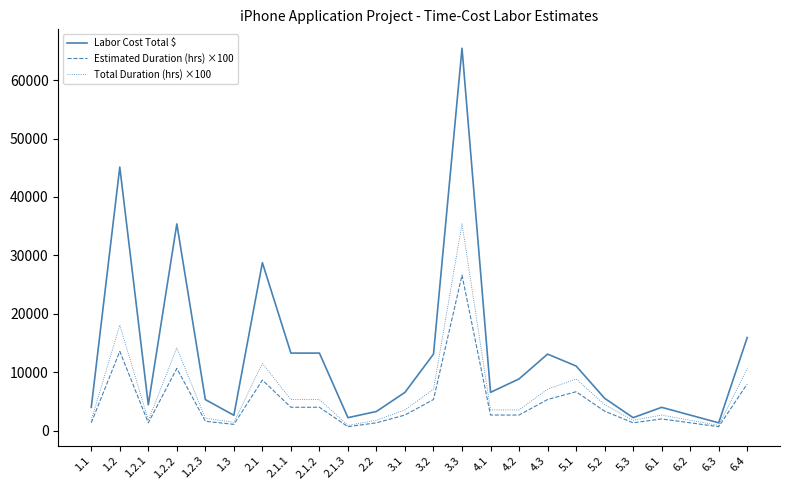

Read the Total Duration (hrs) ×100 value at 6.4.

10613.4